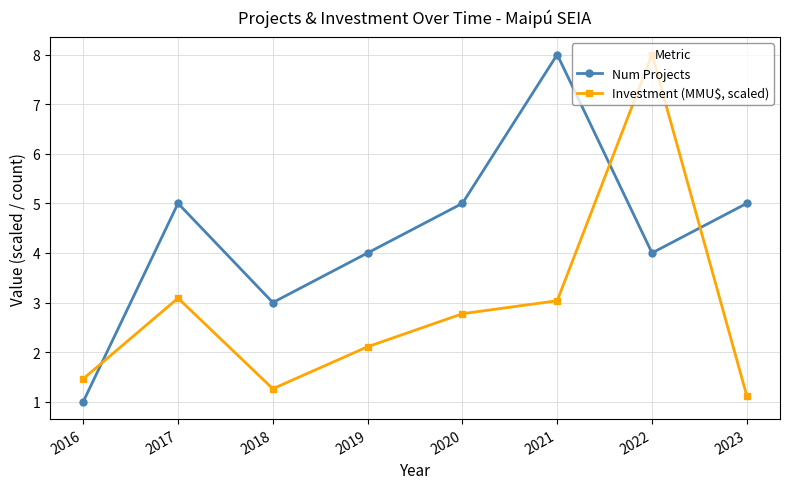

Which category has the lowest value across all series?

2016